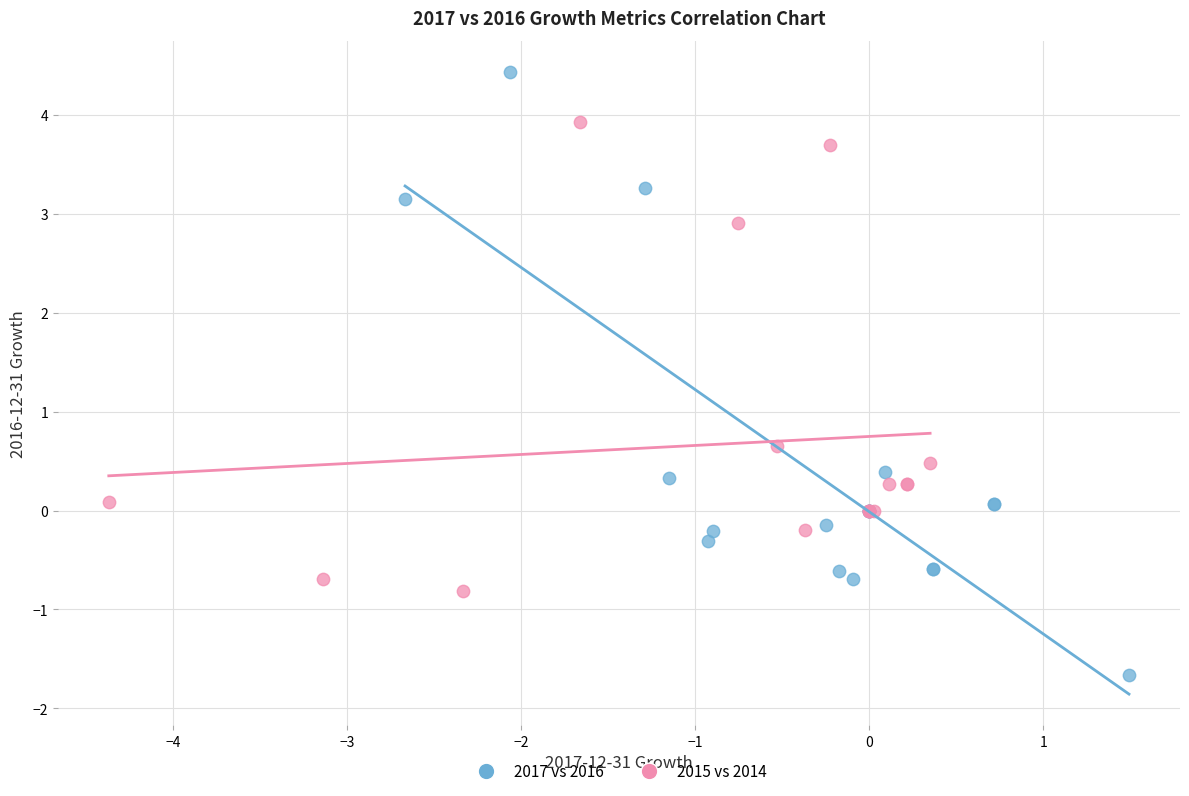

Which series contains the lowest Y value?

2017 vs 2016